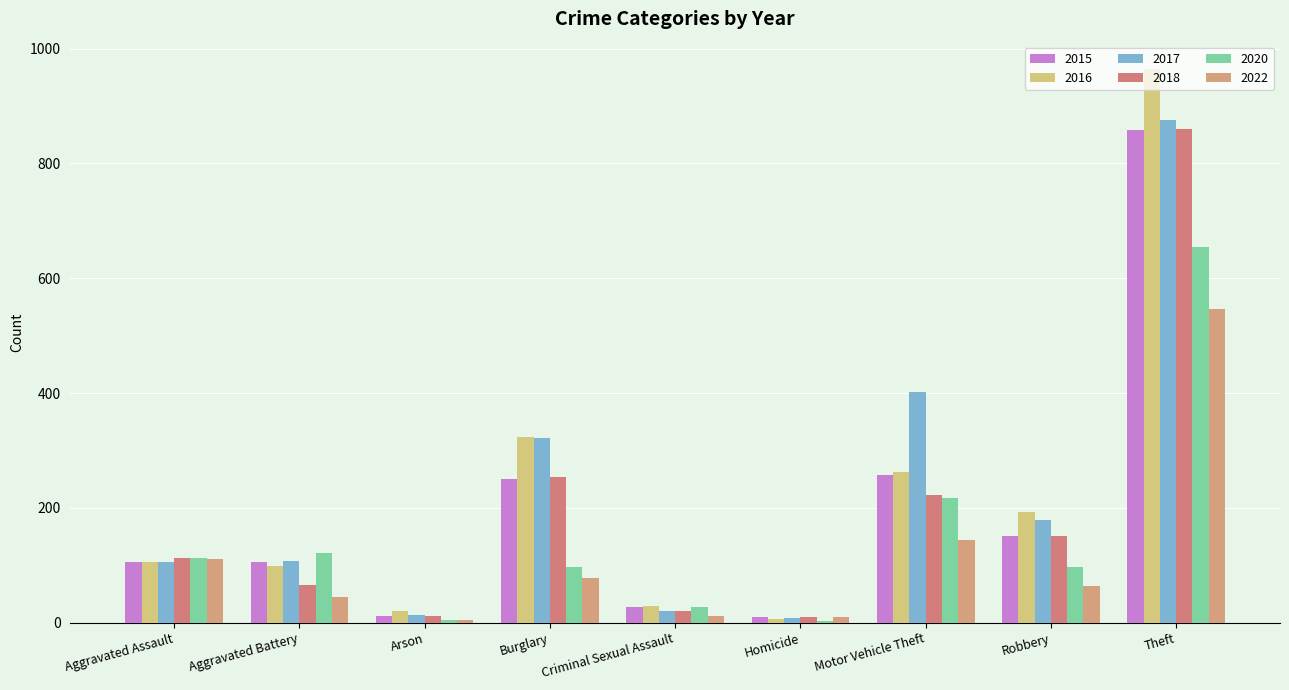

How many categories are shown in the chart?

9